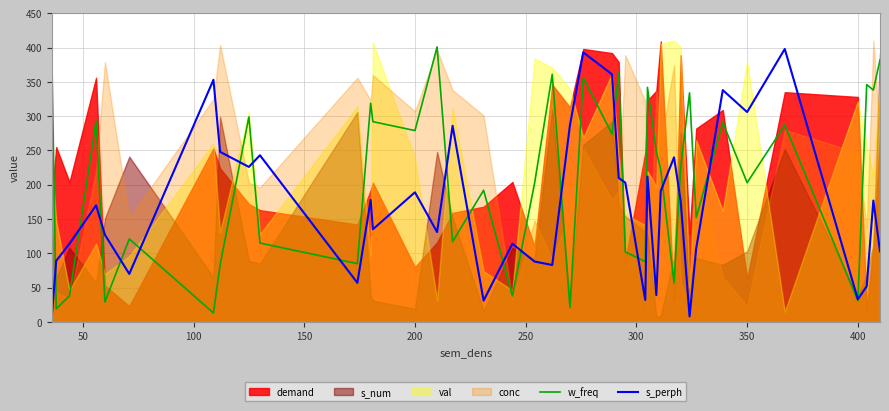

What is the lowest value of the w_freq series?

13